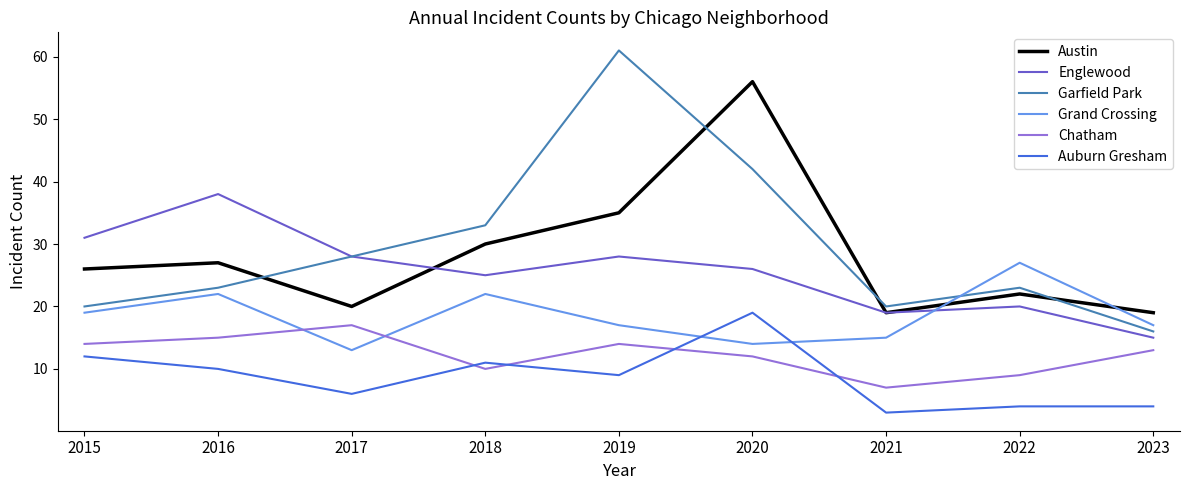

What are all the series names shown in the legend?

Austin, Englewood, Garfield Park, Grand Crossing, Chatham, Auburn Gresham